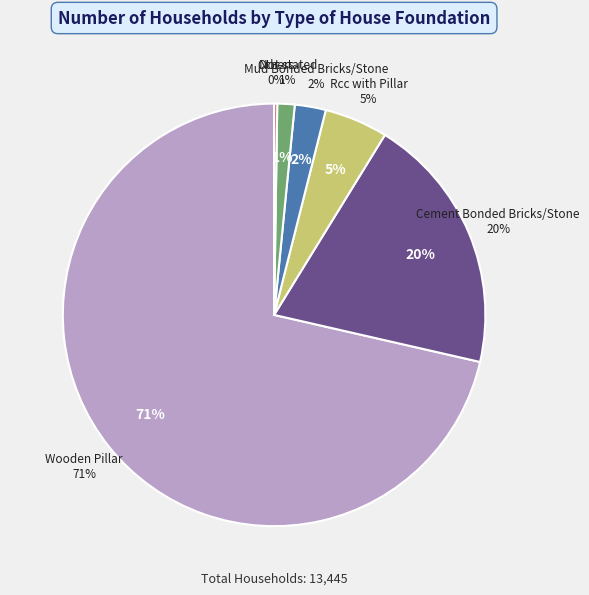

Which category has the smallest portion of the pie?

Others